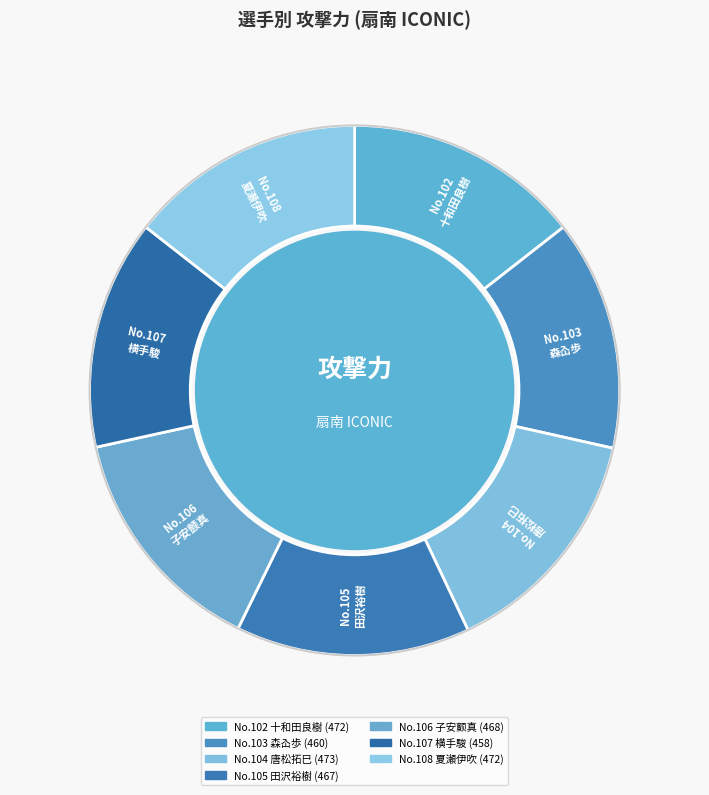

To the nearest percent, what percentage of the pie is 106?

14%